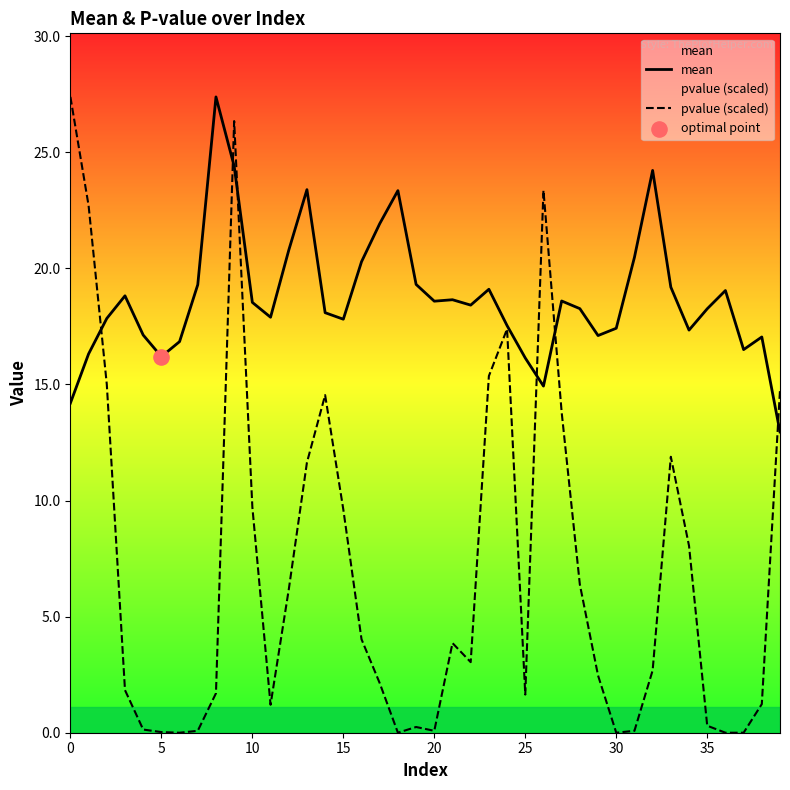

Which series reaches the minimum Y coordinate?

pvalue (scaled)